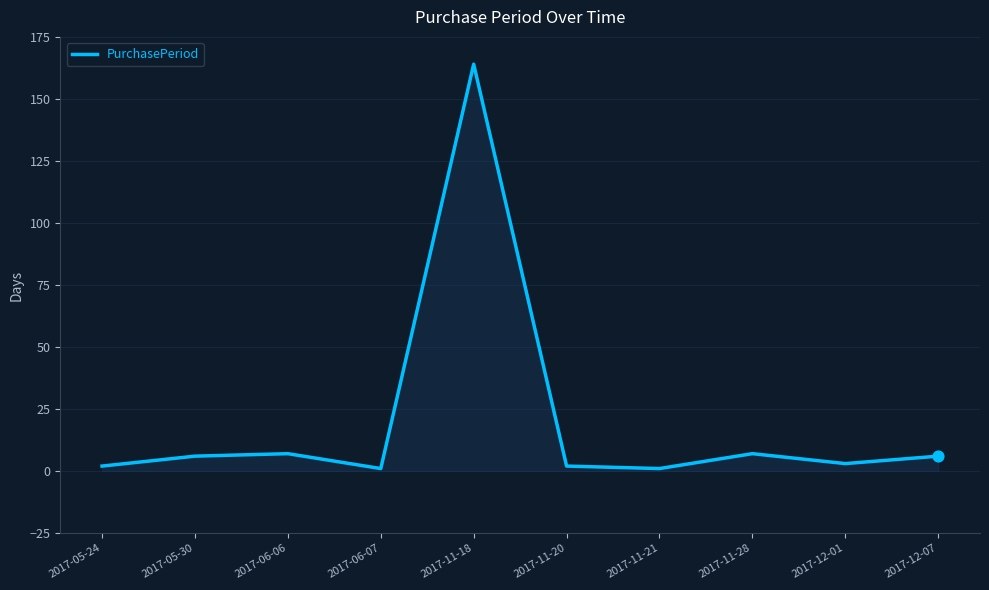

Which has a higher value, 2017-05-30 or 2017-12-01?

2017-05-30